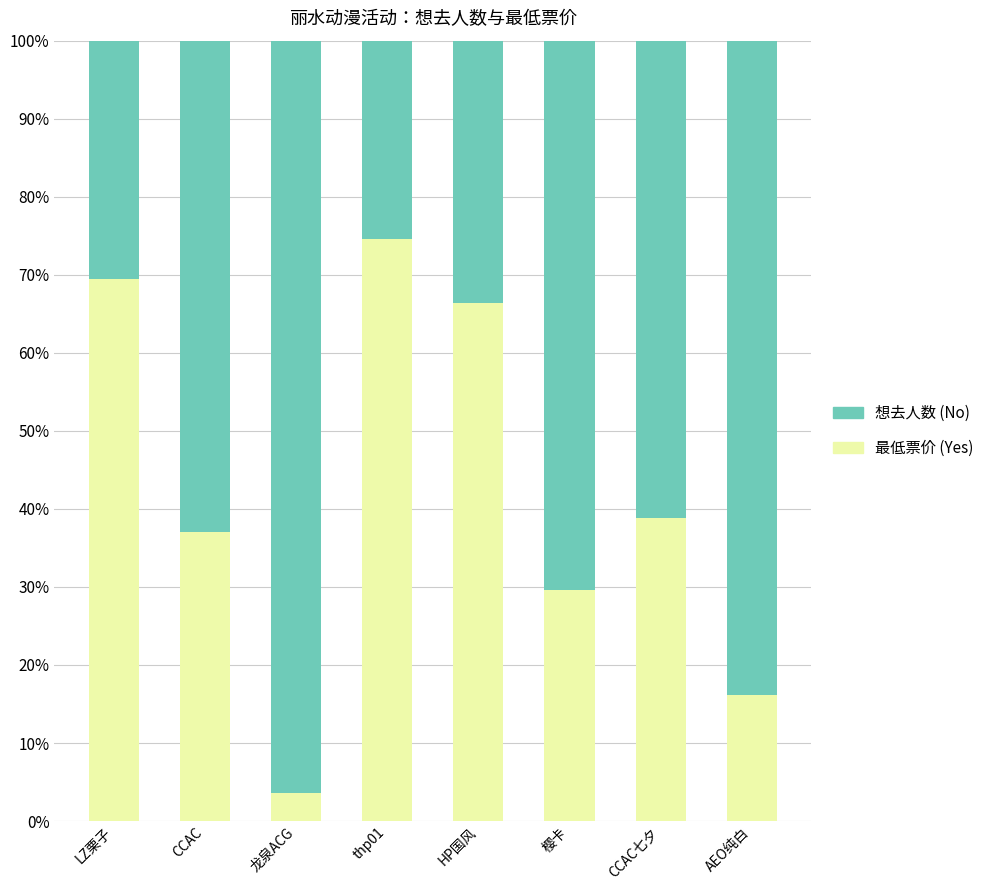

What is the total value across all series at HP国风?

100.0